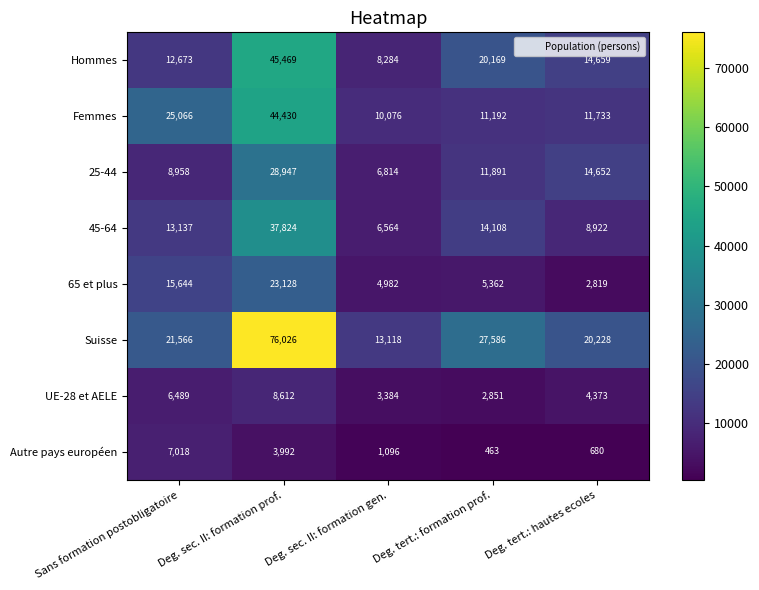

What is the difference between the 65 et plus values at Deg. tert.: formation prof. and Deg. tert.: hautes ecoles?

2543